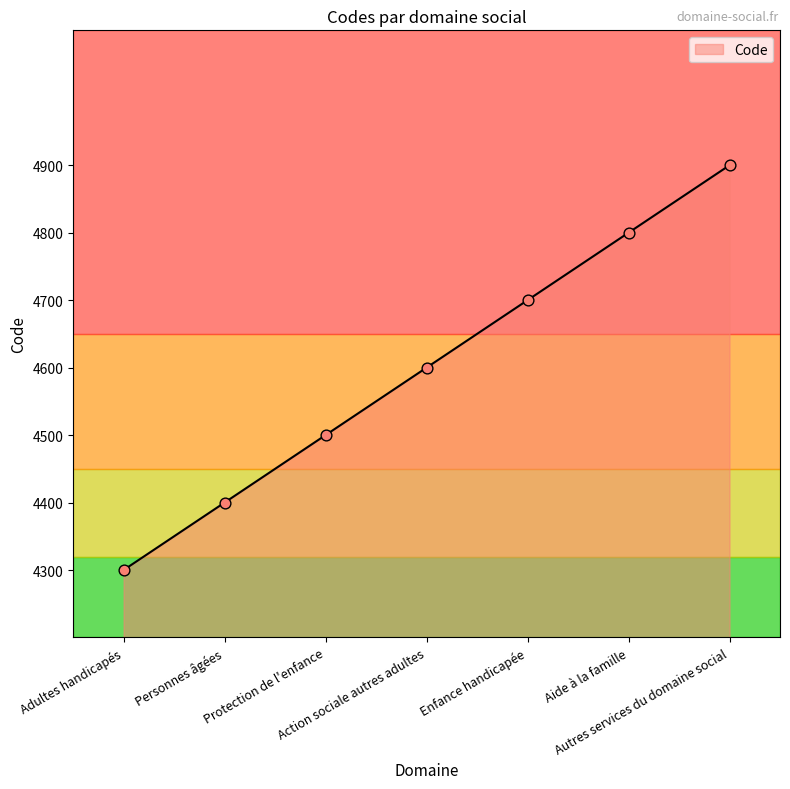

What is the change in value from Adultes handicapés to Autres services du domaine social?

+600